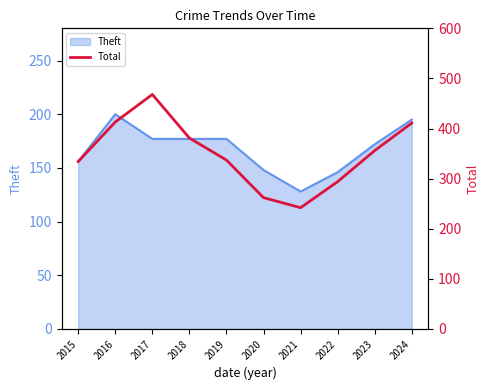

Rank the categories by value from highest to lowest.

2017, 2016, 2024, 2018, 2023, 2019, 2015, 2022, 2020, 2021